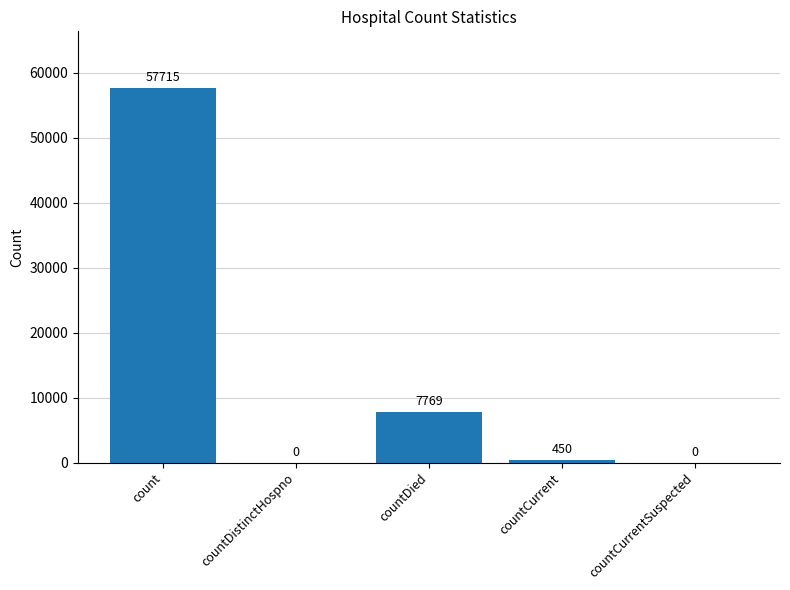

Read the value at count, to the nearest 10.

57720